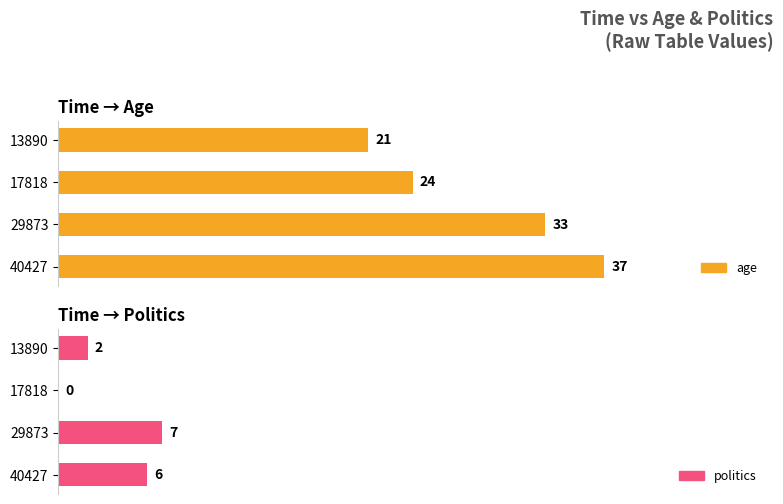

Which series has the largest range (max minus min)?

age